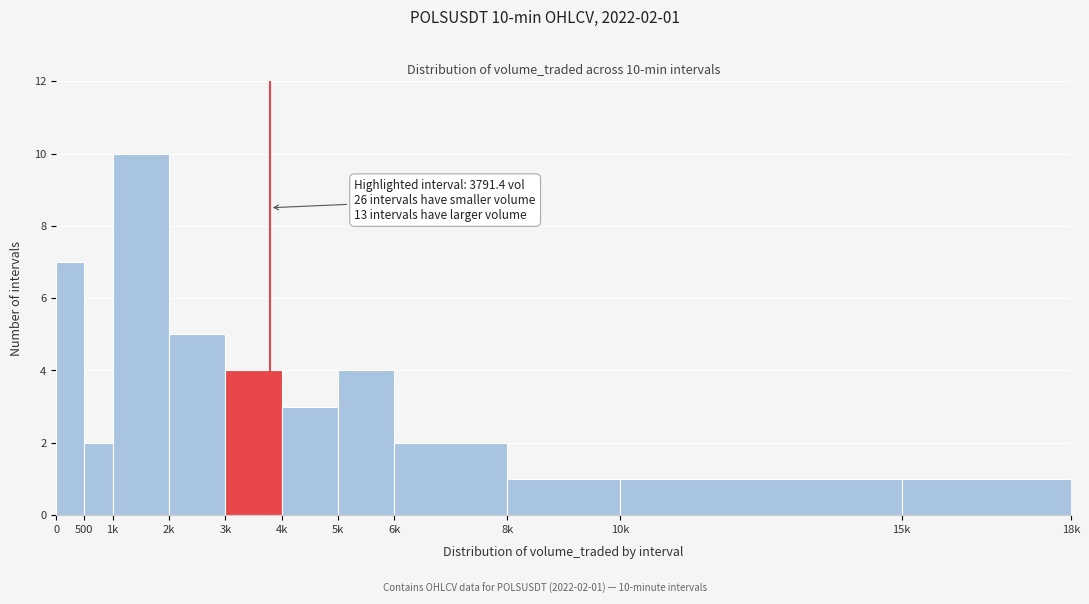

Reading left to right, extract all data points from this chart.

7	2	10	5	4	3	4	2	1	1	1